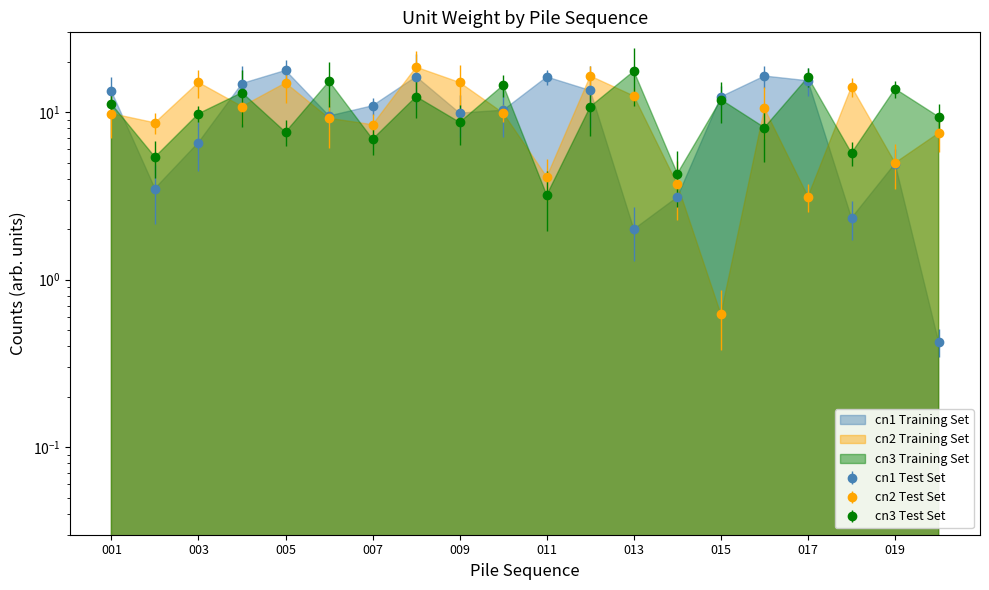

True or false: cn1 has a value of 12.4 at 015.

True